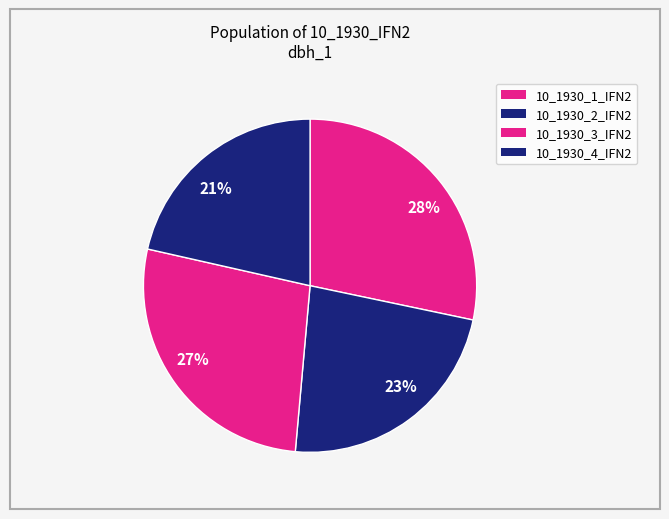

Which slice is the smallest?

21%